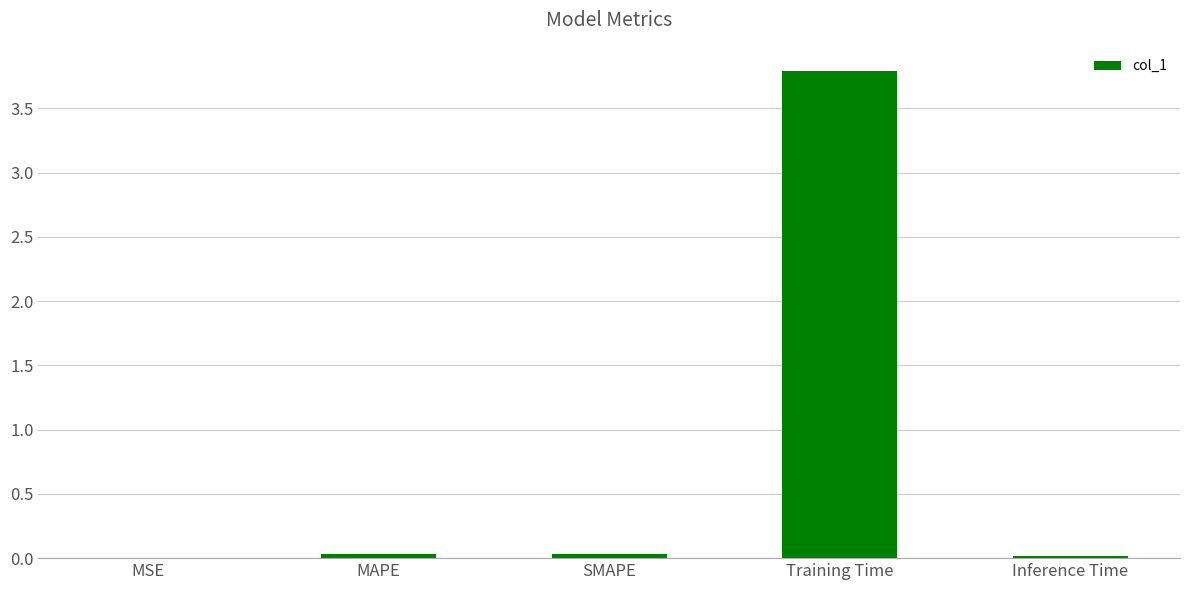

Is it true that the value at SMAPE is 0.0?

True